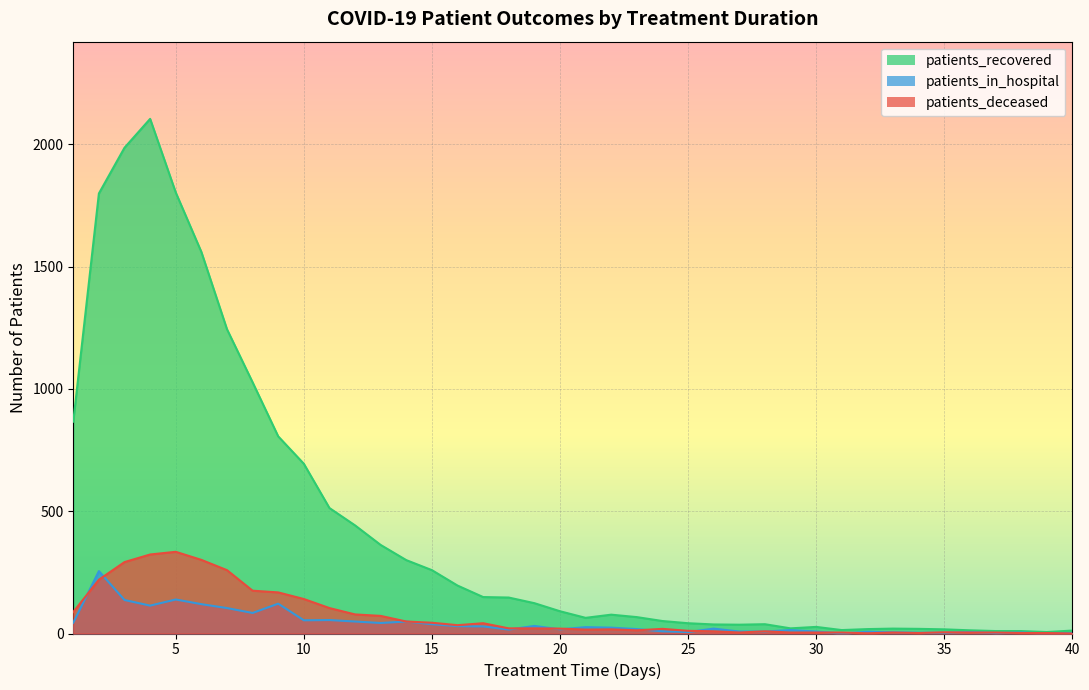

In patients_deceased, how many points are lower than both neighbors (excluding endpoints)?

6